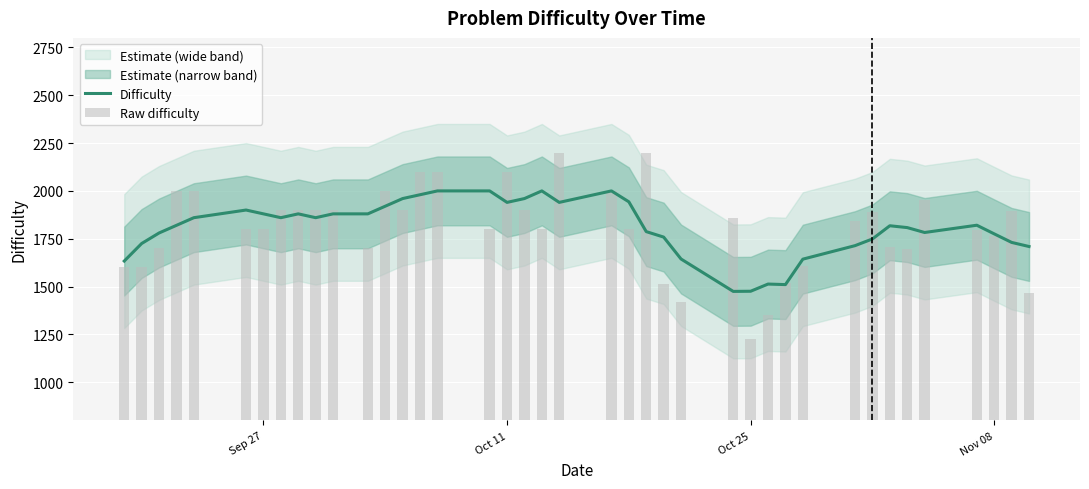

What is the maximum value for Difficulty?

2000.0